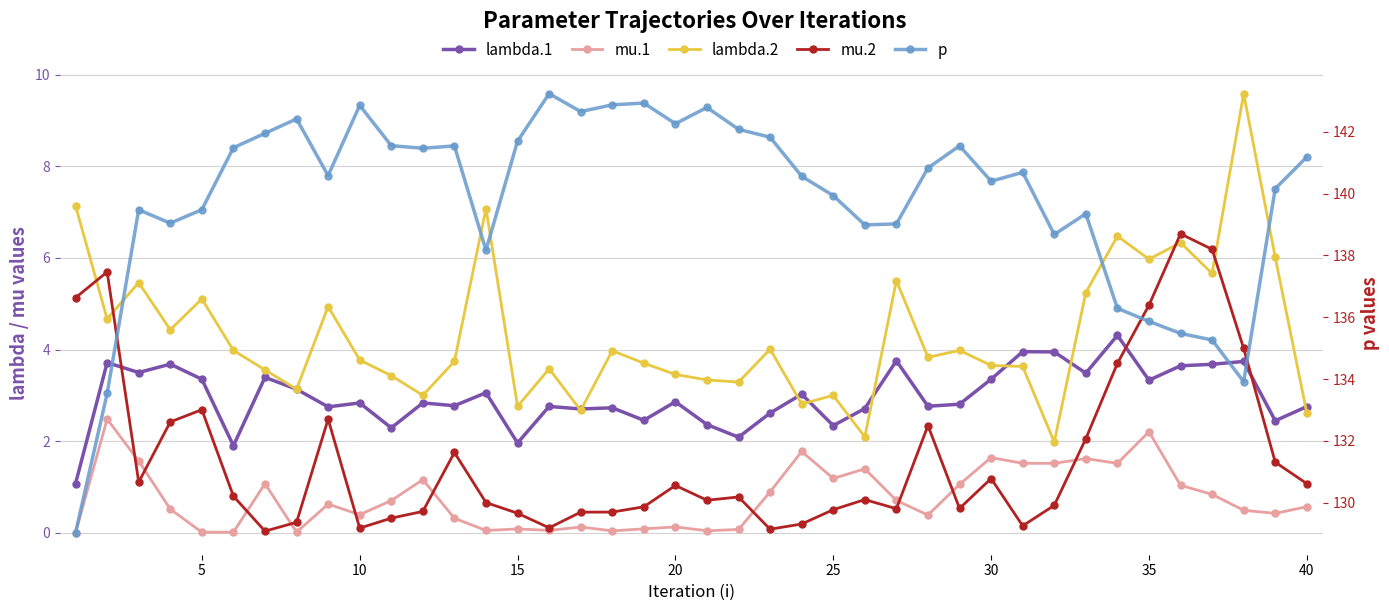

True or false: mu.1 and lambda.2 intersect in this chart.

False